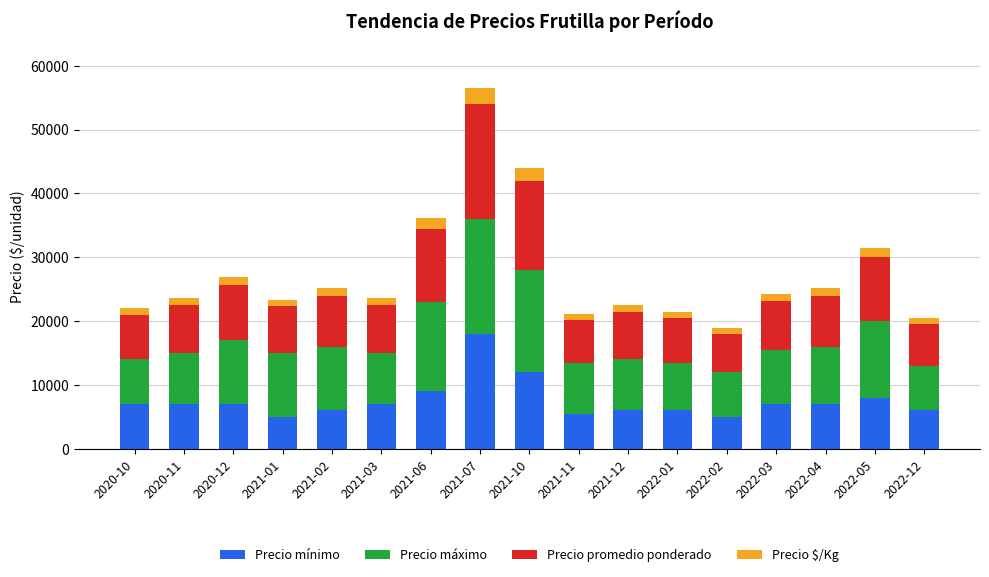

The value of Precio mínimo at 2022-03 is 7000. True or false?

True